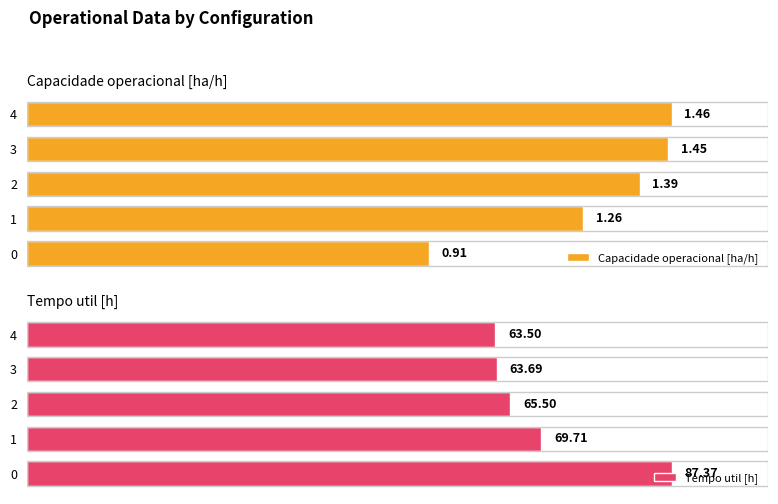

Reading left to right, what are all the values shown in this chart?

Capacidade operacional [ha/h]: 0.9	1.3	1.4	1.5	1.5
Tempo util [h]: 87.4	69.7	65.5	63.7	63.5